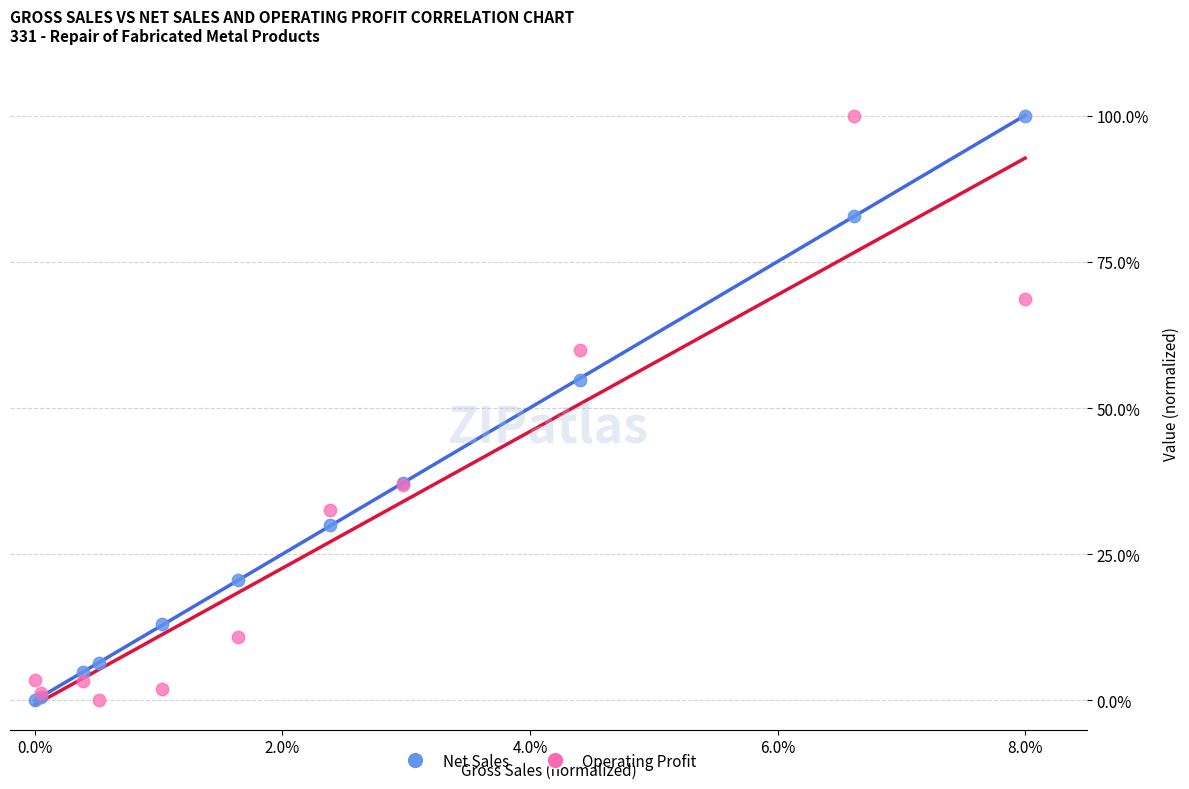

In the Net Sales series, what Y value is closest to 50?

54.8